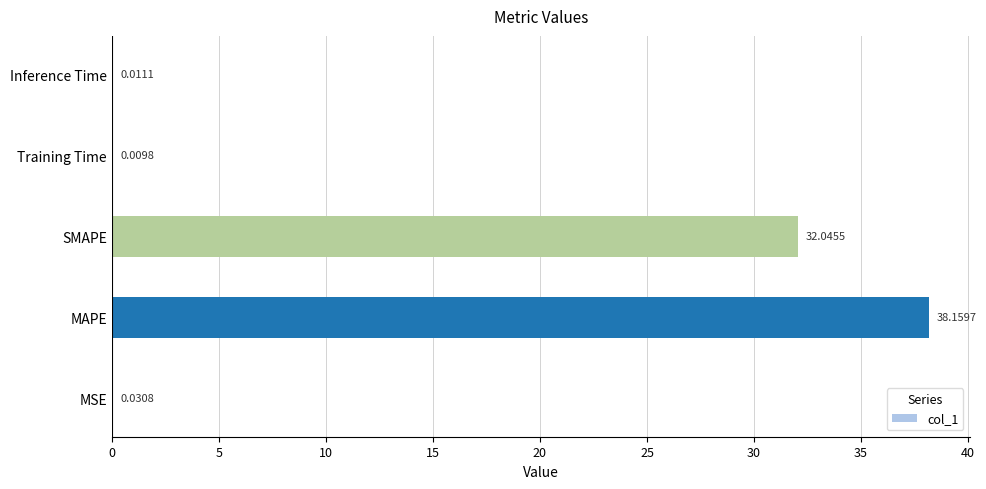

How many data points does each series have?

5